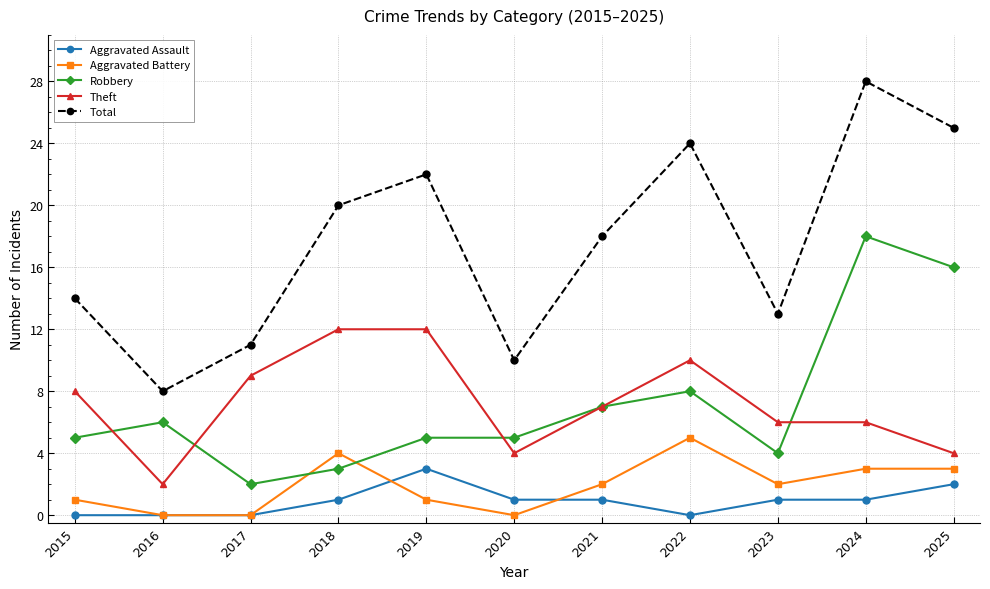

What is the total value across all series at 2021?

35